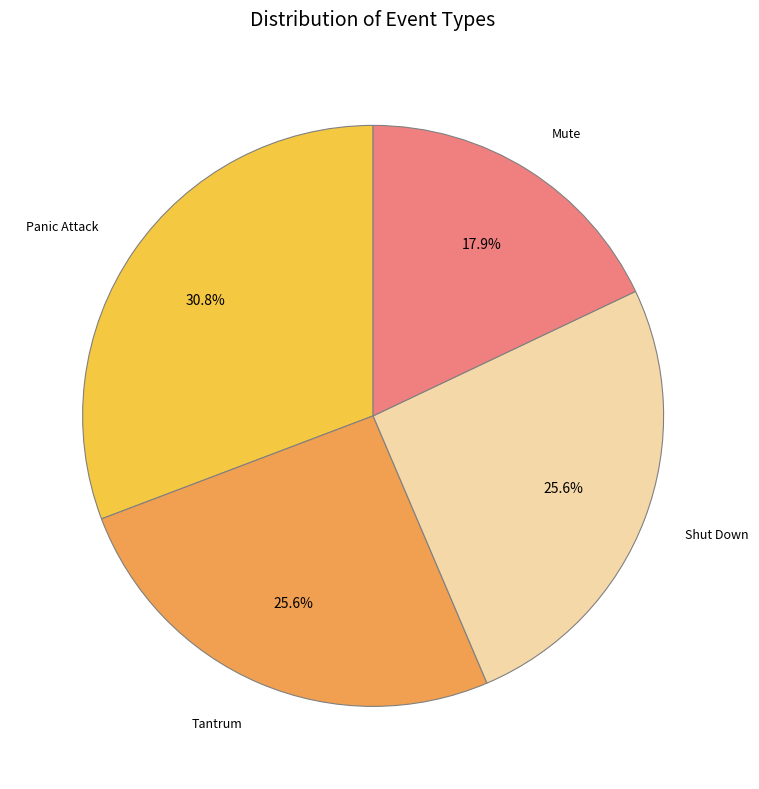

Approximately how many times larger is the value at Mute compared to Tantrum?

0.7